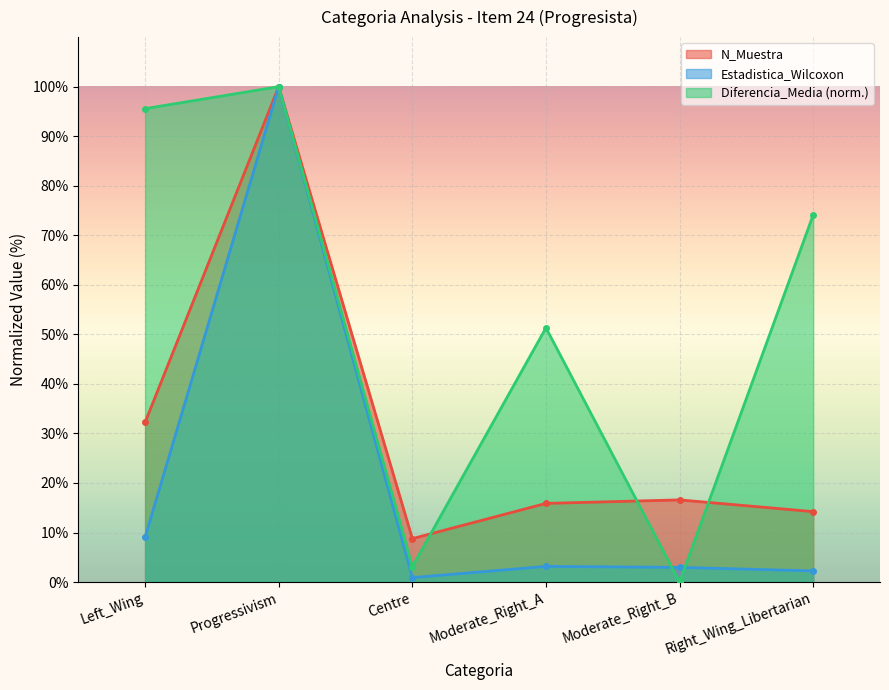

How many interior local valleys does the Diferencia_Media series have?

2